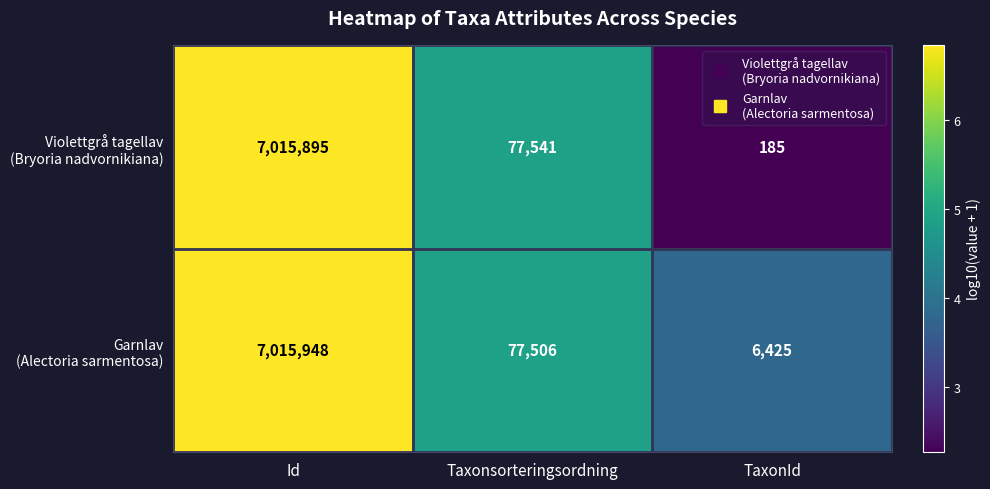

At which category does the chart reach its peak across all series?

Id